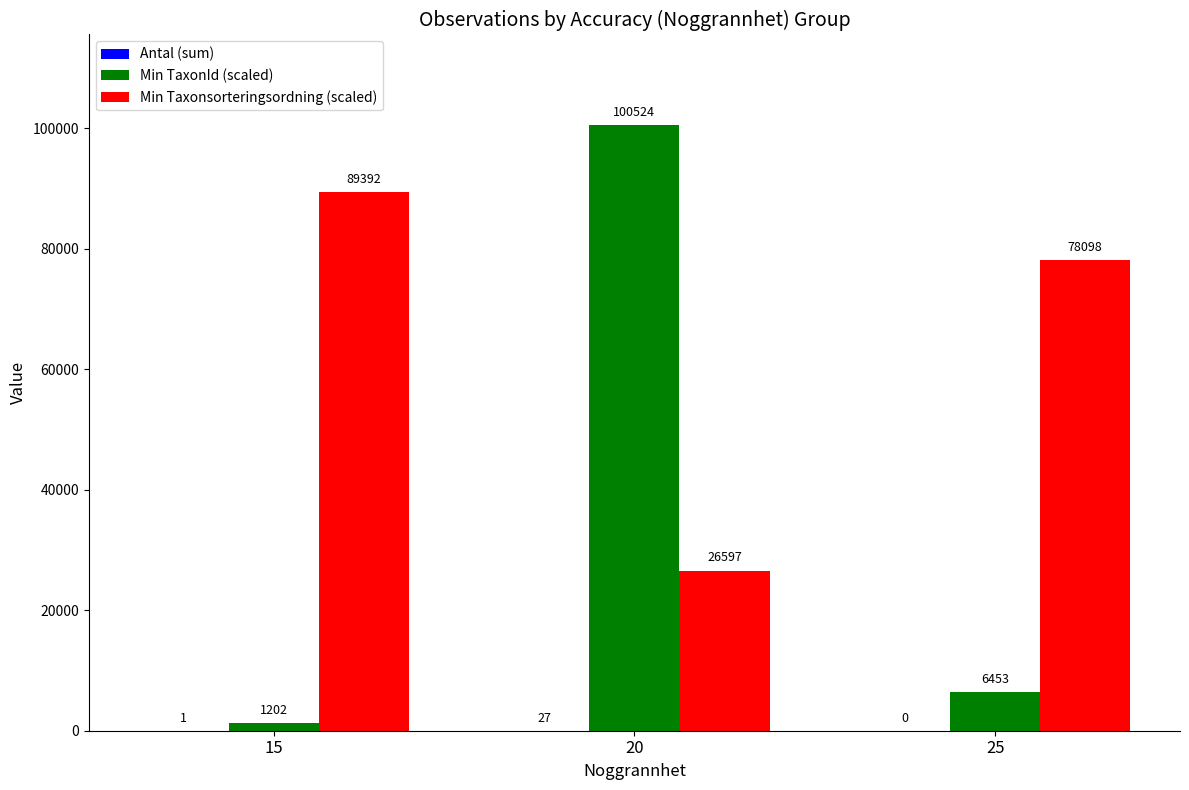

Between 15 and 25, which series saw the biggest shift?

Min Taxonsorteringsordning (scaled)